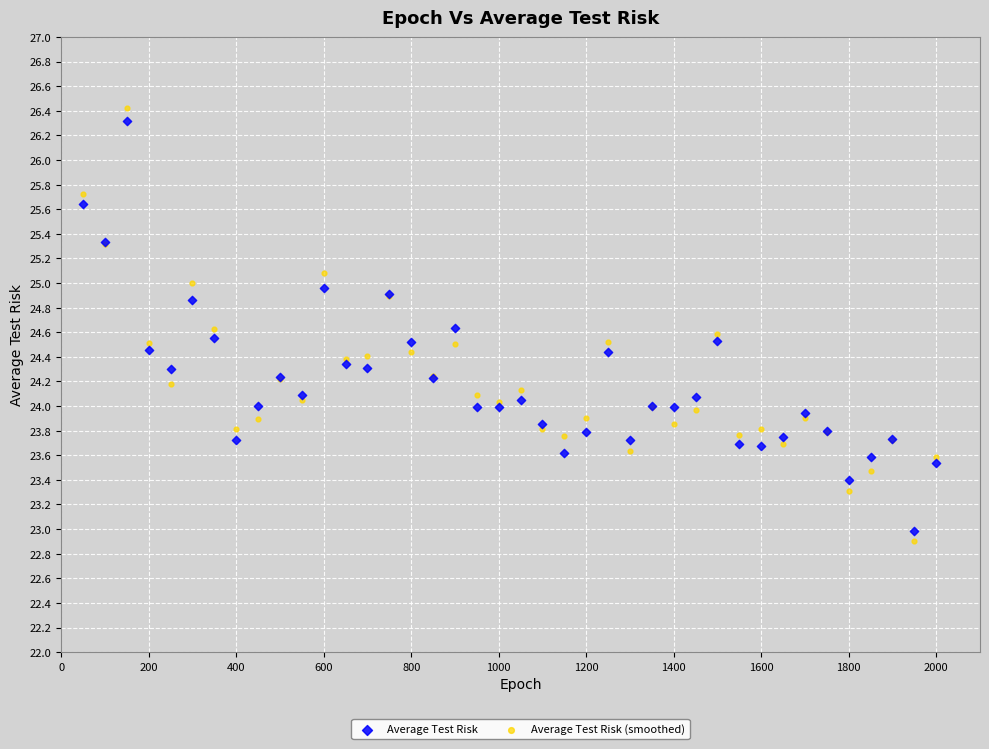

What are all the series names shown in the legend?

Average Test Risk, Average Test Risk (smoothed)